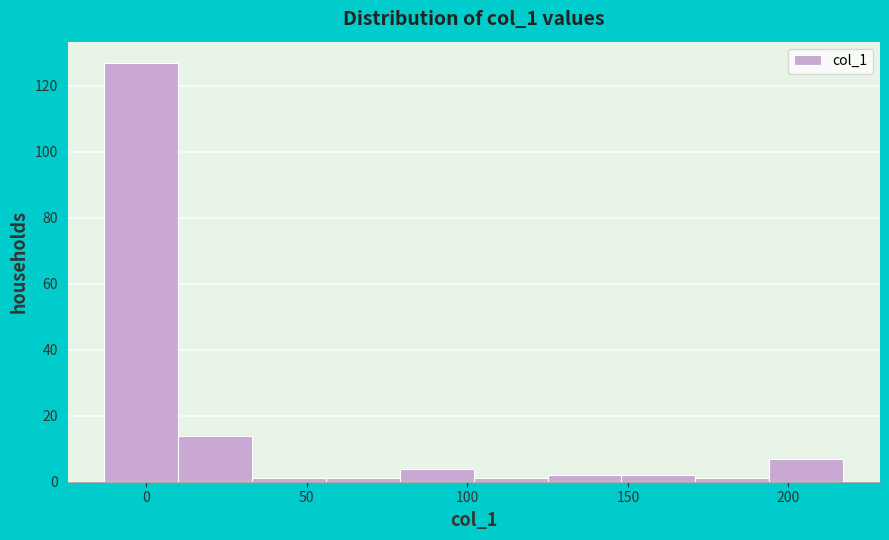

What is the height of the bar covering 125 to 148 on the x-axis? Neither the bar edges nor the heights are printed on the chart, so give them approximately, as read against the axes.

2